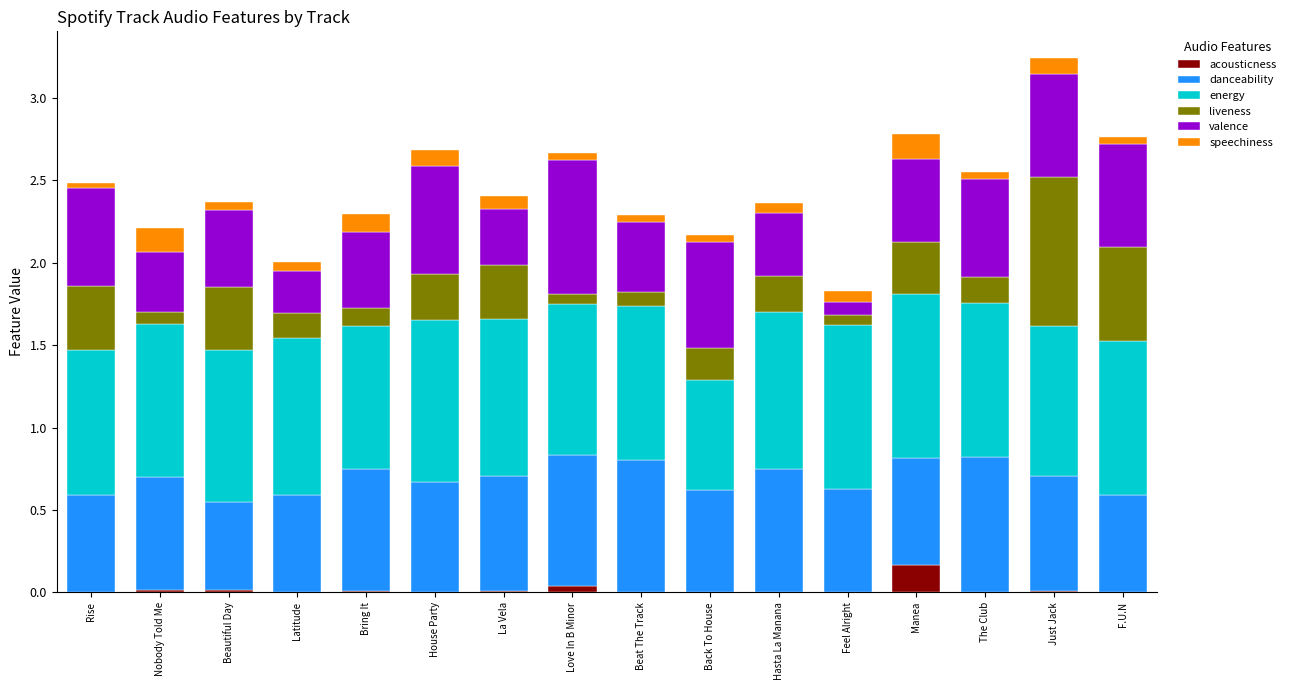

How many categories are shown in the chart?

16